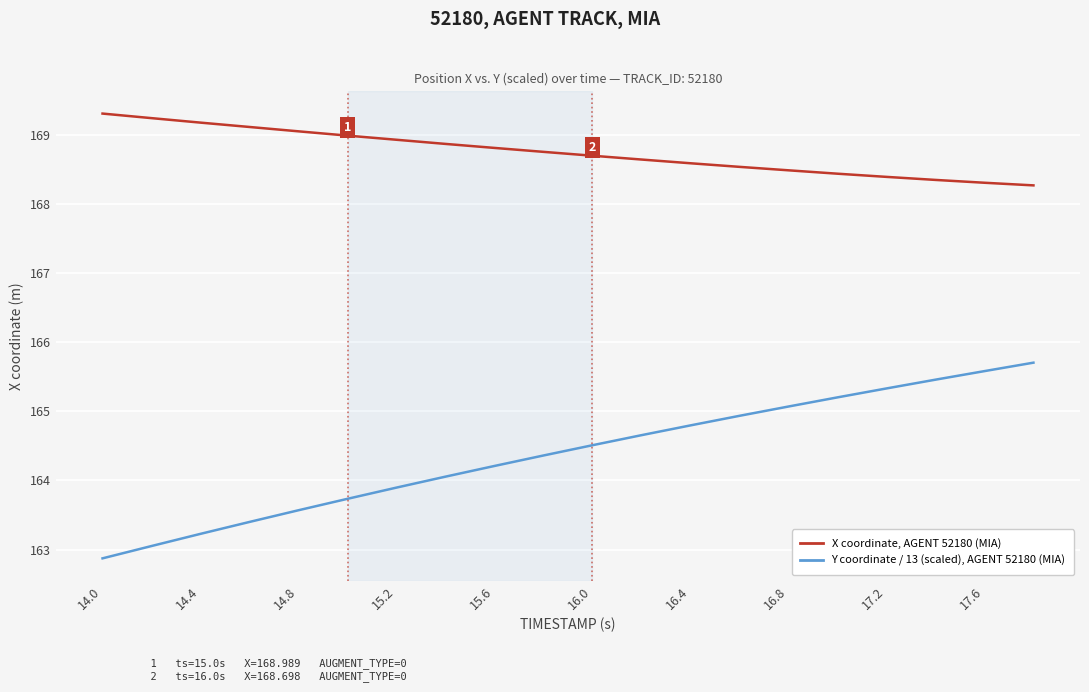

How many lines are shown in the chart?

2